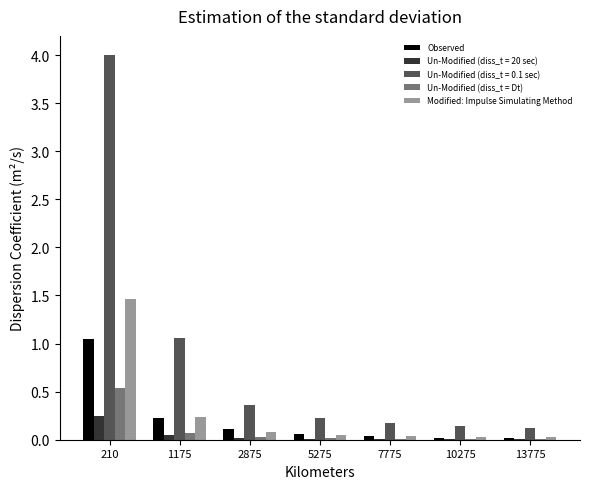

What is the sum of all Un-Modified (diss_t = Dt) values?

0.7